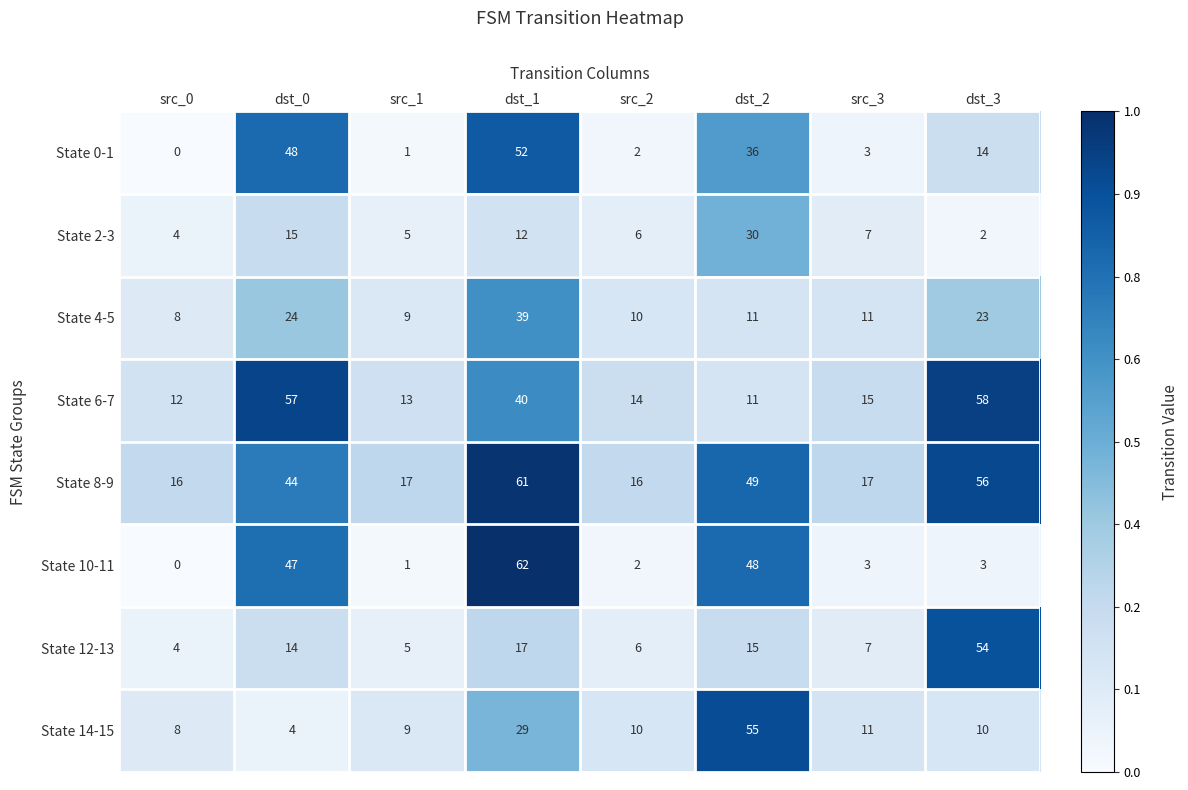

What is the difference between the second highest and second lowest values in the State 0-1 series?

47